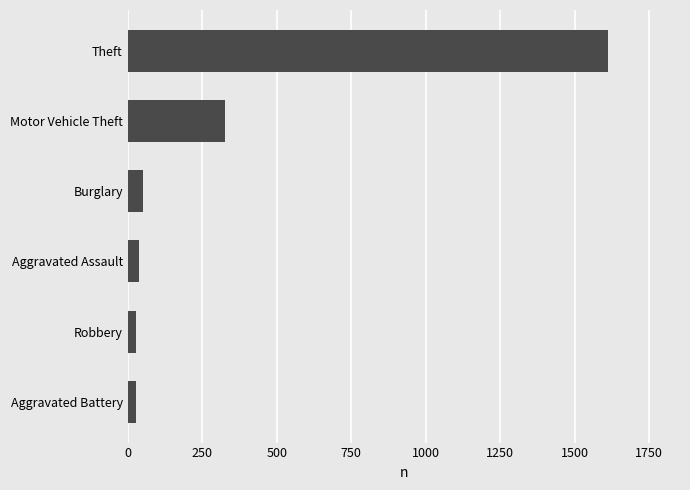

Which category has the highest value across all series?

Theft